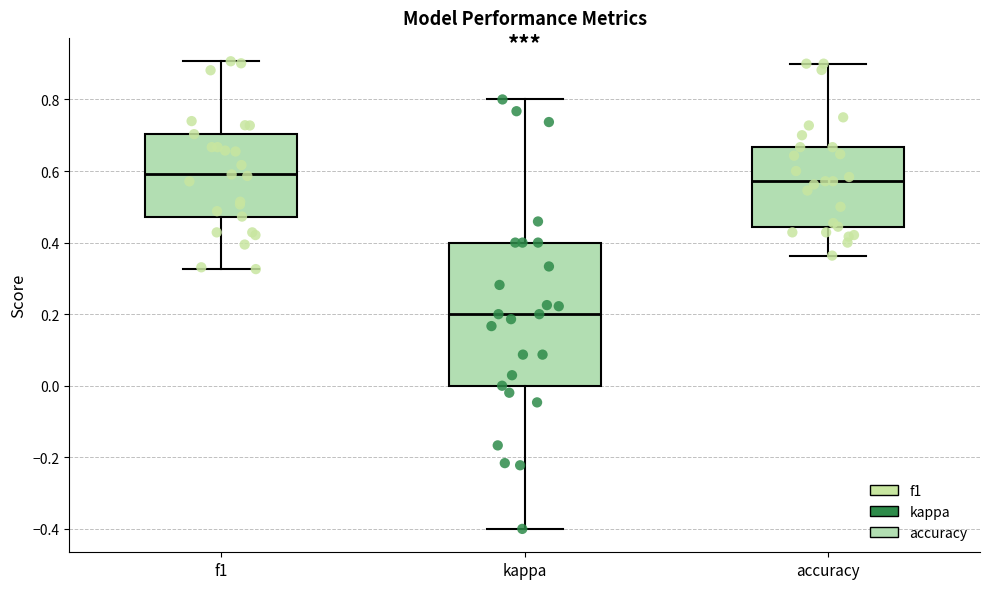

Where does the lower whisker of the box for accuracy end on the y-axis? The values are not printed on the chart, so give them approximately, as read against the axis.

0.36